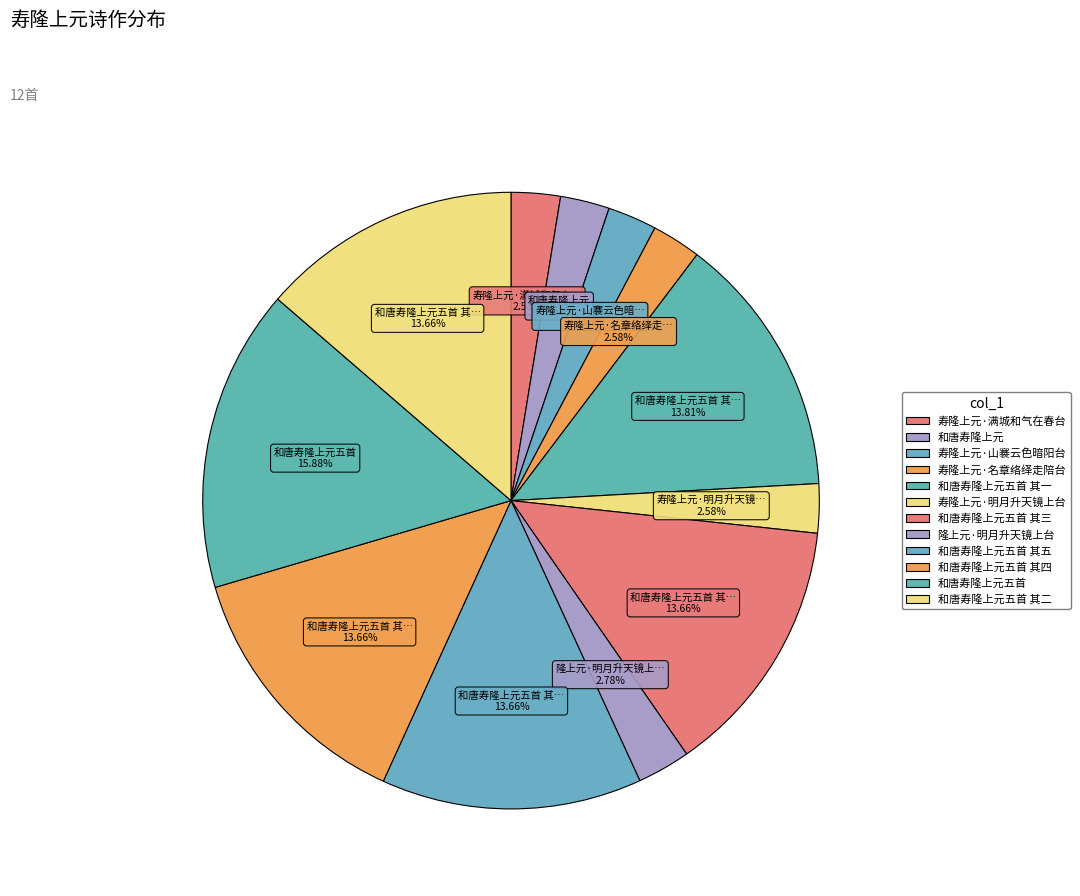

How many segments does this pie chart have?

12